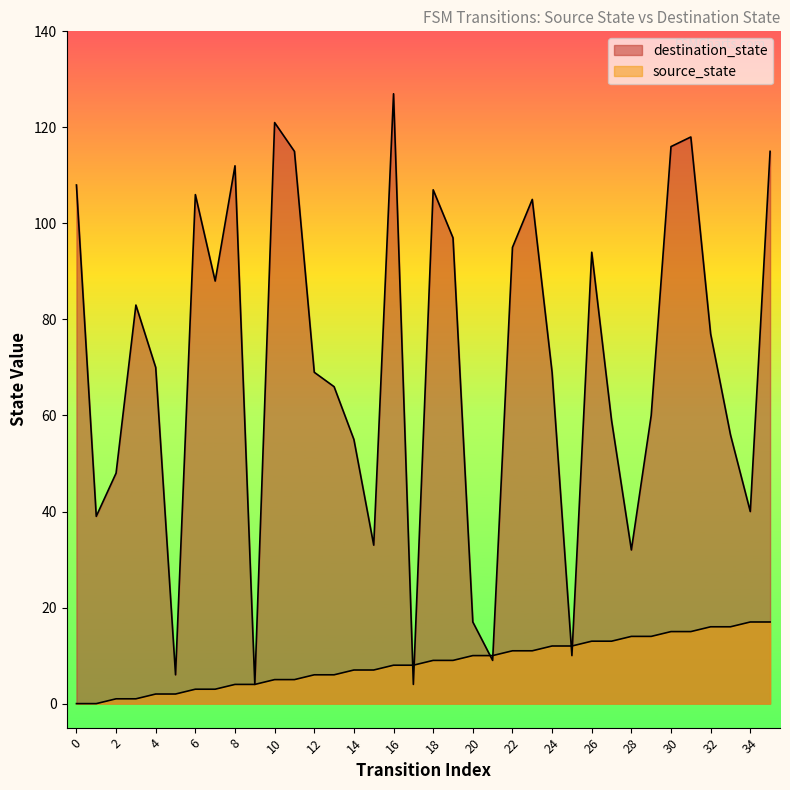

At 28, list the series in order from smallest to largest.

source_state, destination_state